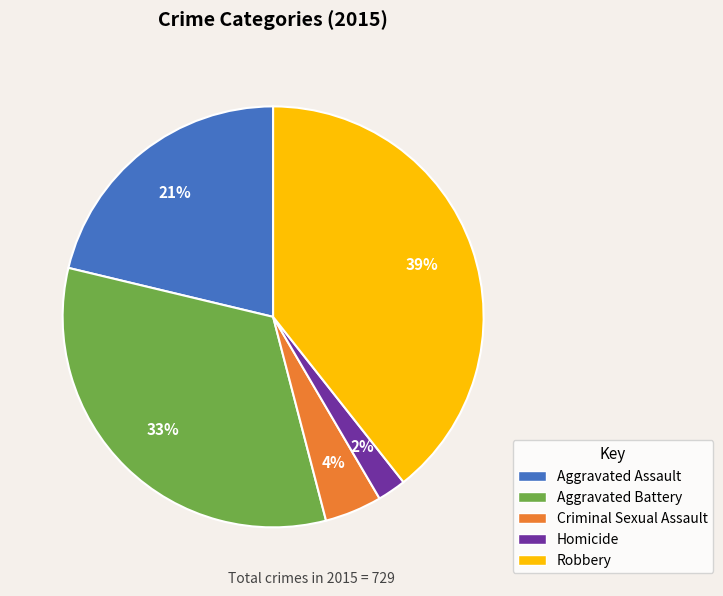

To the nearest percent, what is the difference between the largest and smallest slice percentages?

37%